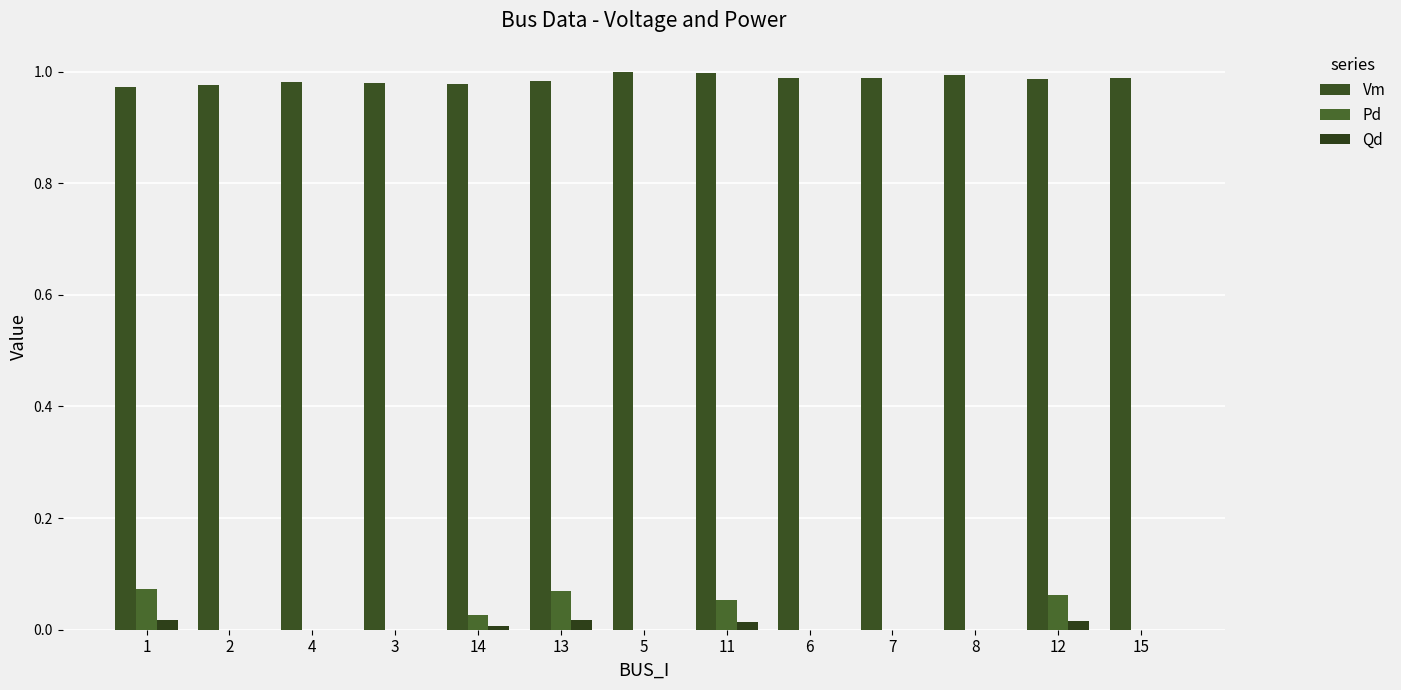

List the series in order of their peak value, highest first.

Vm, Pd, Qd